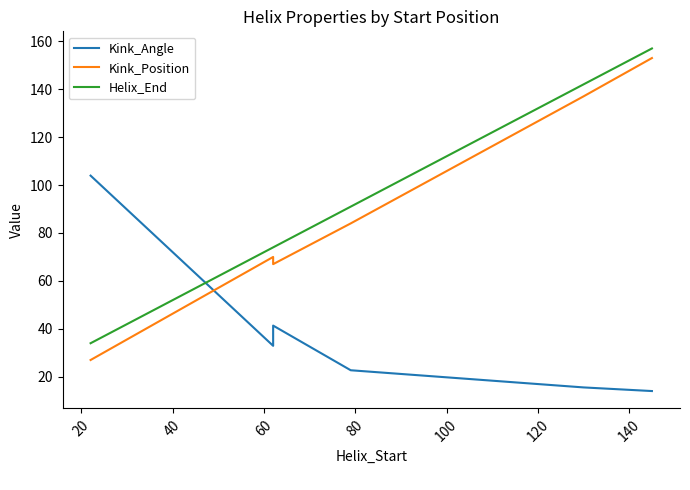

What is the difference between the maximum and second lowest values in the Kink_Angle series?

88.4